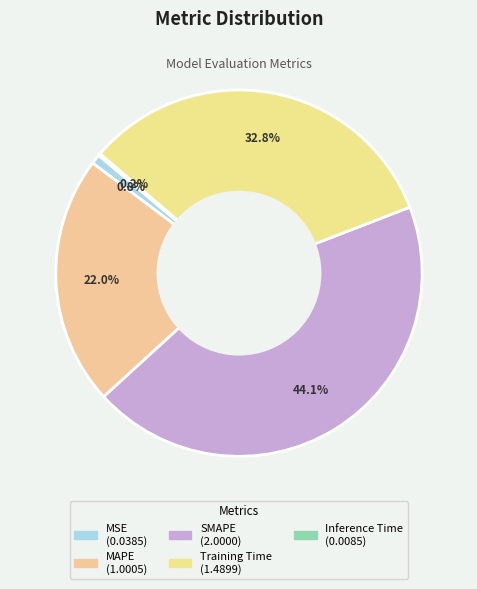

True or false: SMAPE accounts for 44% of the total.

True